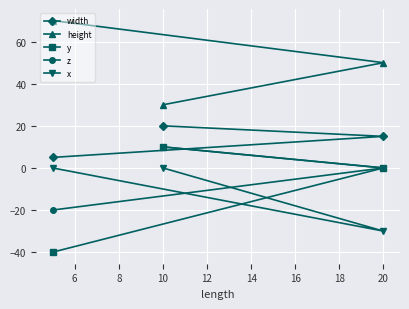

At how many categories does at least one series exceed -4?

3